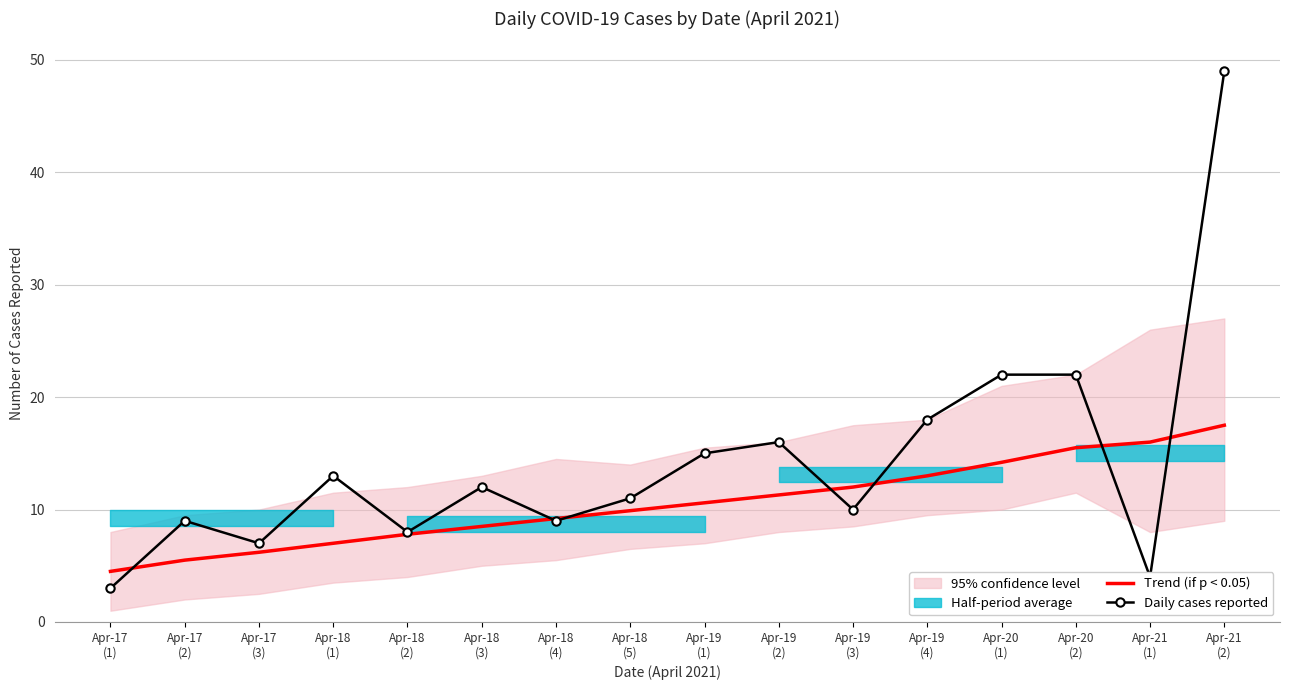

What is the highest value of the Daily cases reported series?

49.0